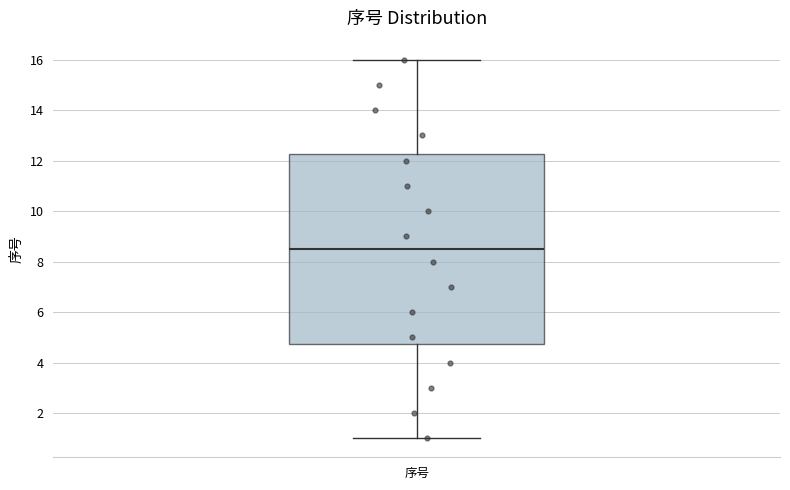

Transcribe this box plot: give where the median line is, the range the box spans, and where the two whiskers end, as read against the y-axis. The values are not printed on the chart, so give them approximately, as read against the axis.

median 8.6, box 4.8 to 12.2, whiskers 1.0 to 16.0